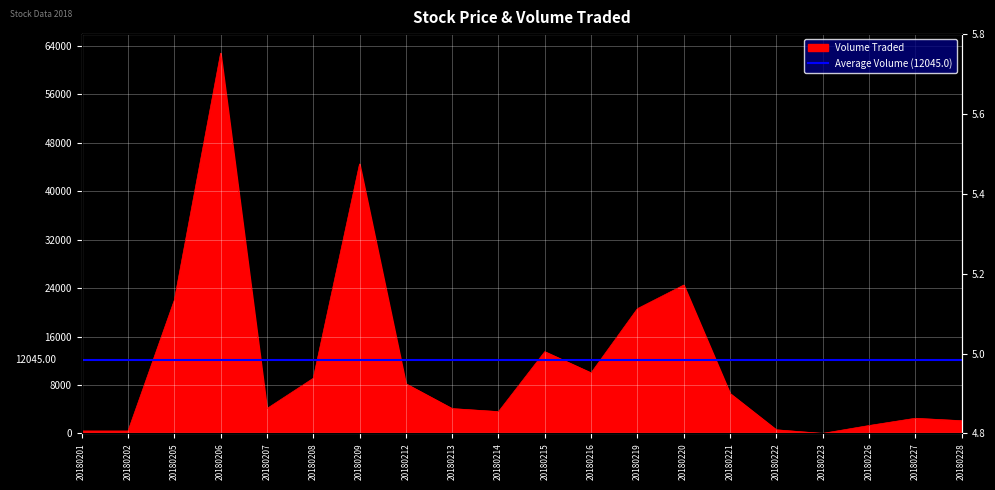

What is the greatest value displayed?

62800.0